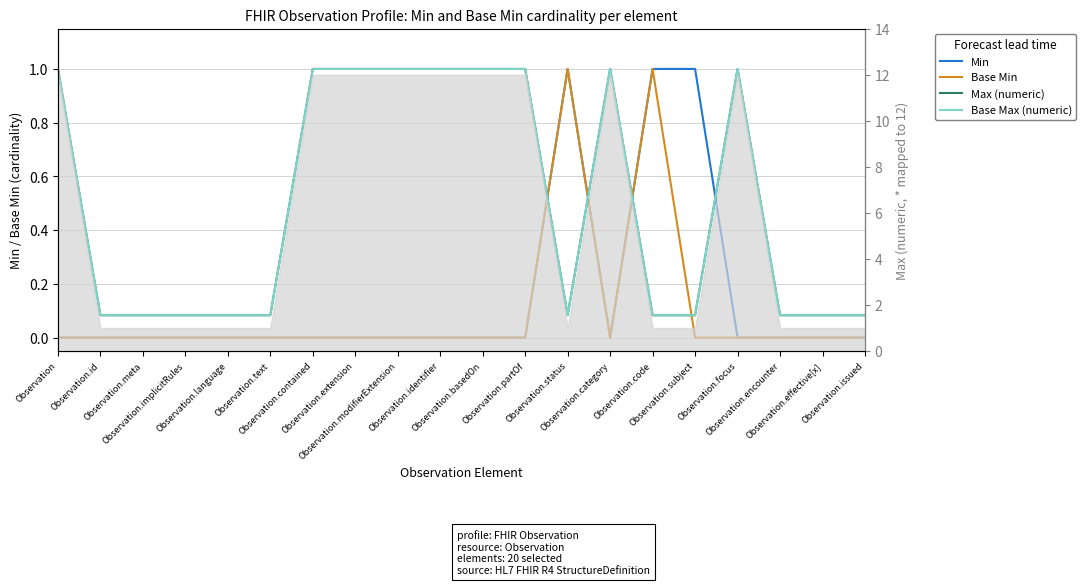

The Min series shows -0.3 at Observation.text. True or false?

False